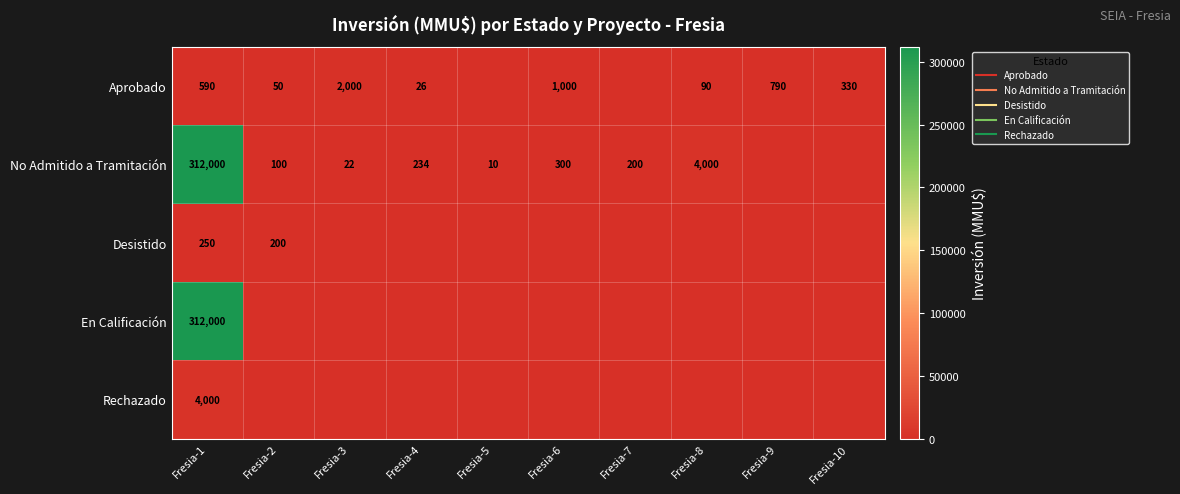

Which series has the largest total across all categories?

No Admitido a Tramitación